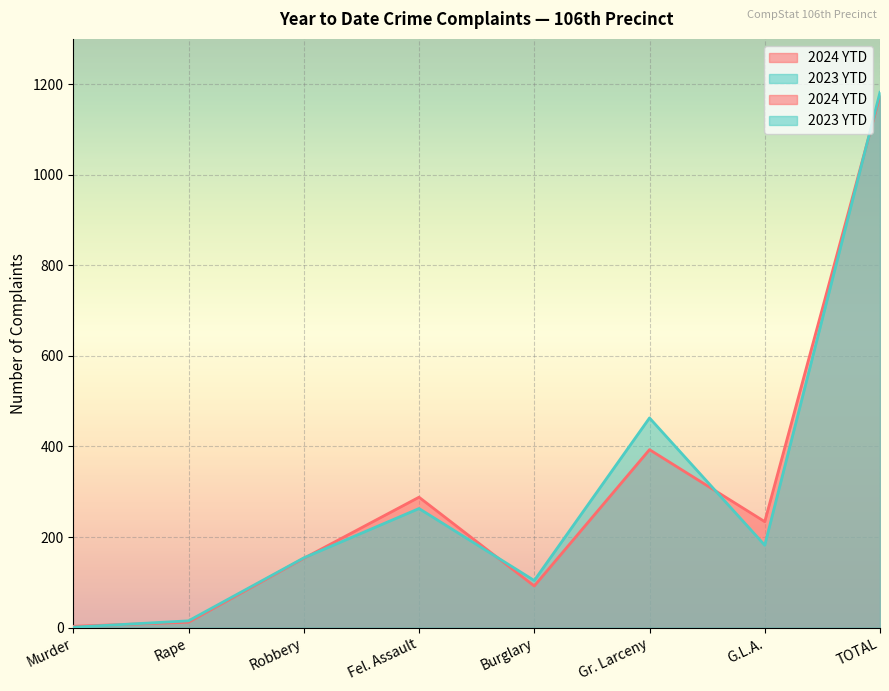

The value of 2023 YTD at Robbery is 154. True or false?

True